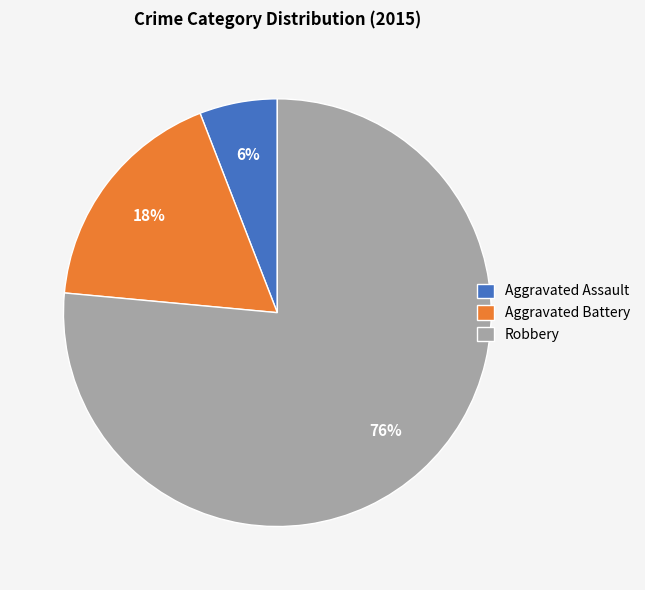

How many segments does this pie chart have?

3